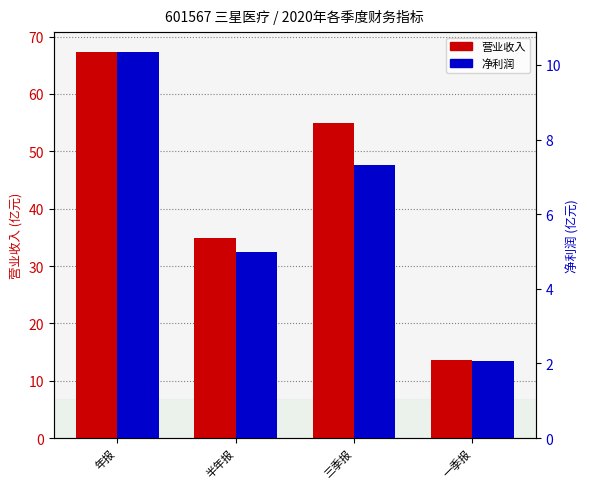

What is the approximate value of 营业收入(亿元) at 年报?

67.4